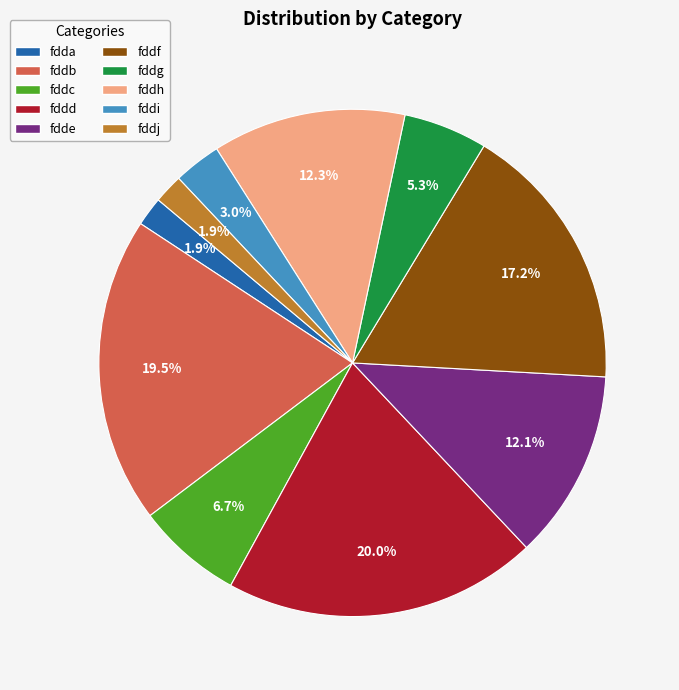

Is it true that fddi is 18% of the pie?

False